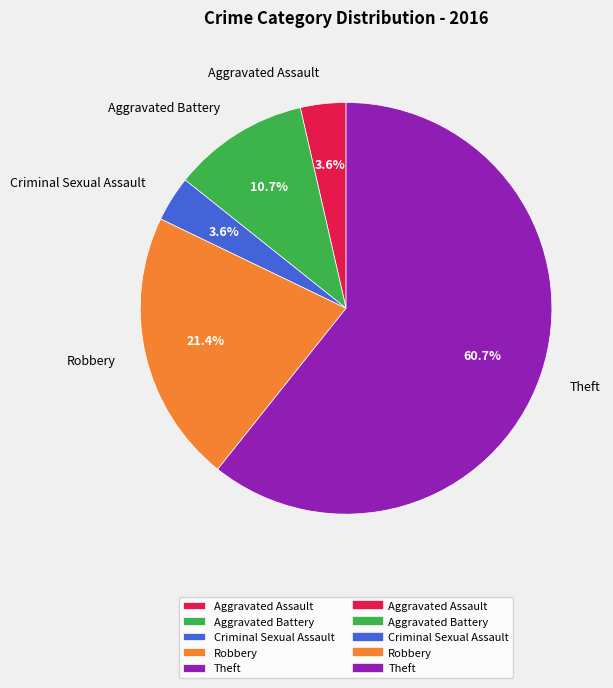

Which has a higher value, Theft or Aggravated Assault?

Theft